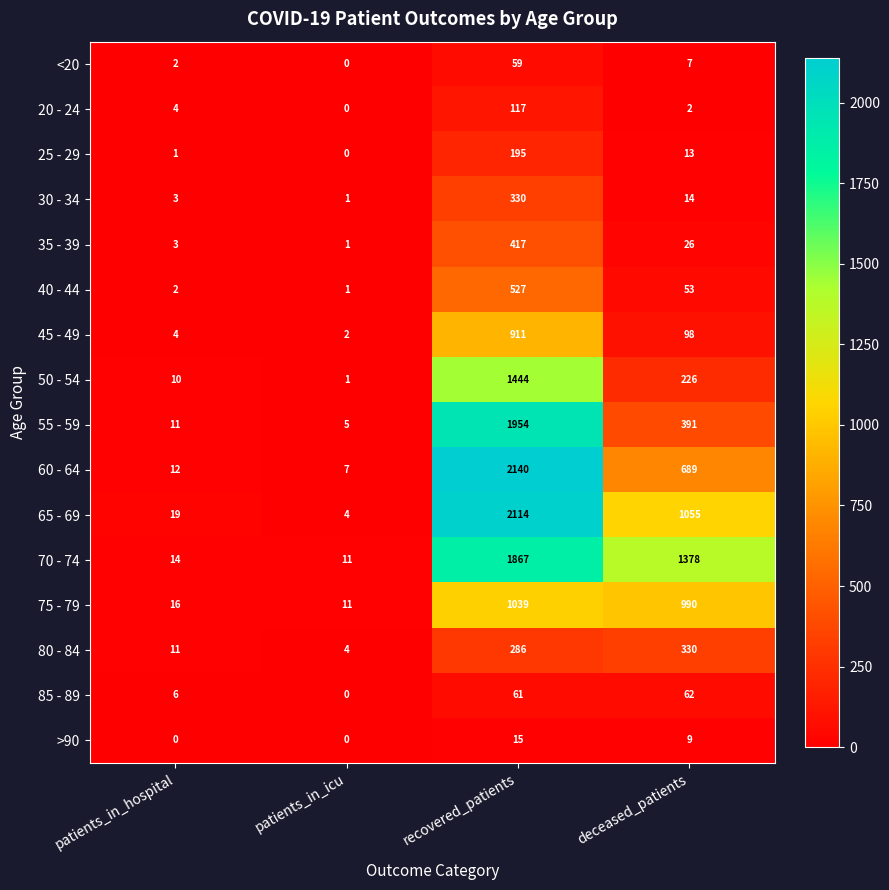

What is the average value of the 20 - 24 series?

31